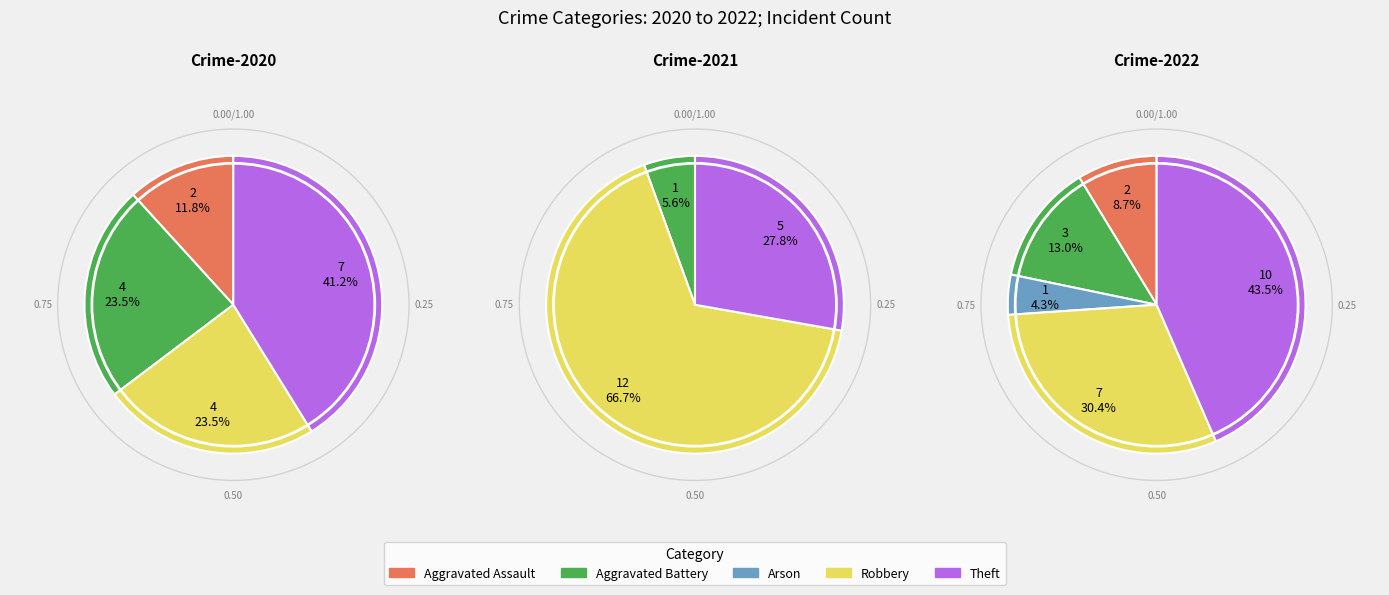

What is the ratio of the value at Aggravated Assault to the value at Theft?

0.2